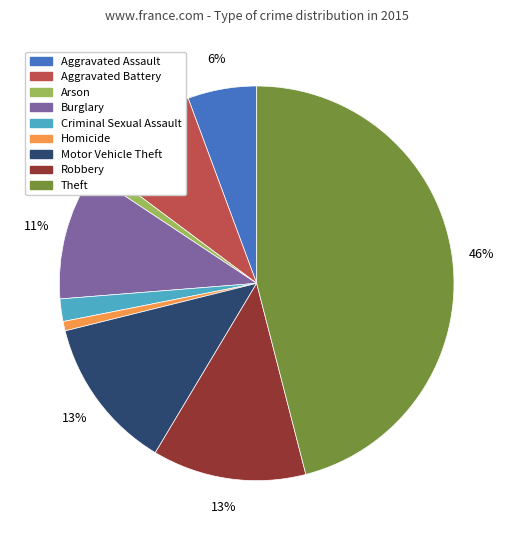

Does Homicide account for over 50% of the chart?

No